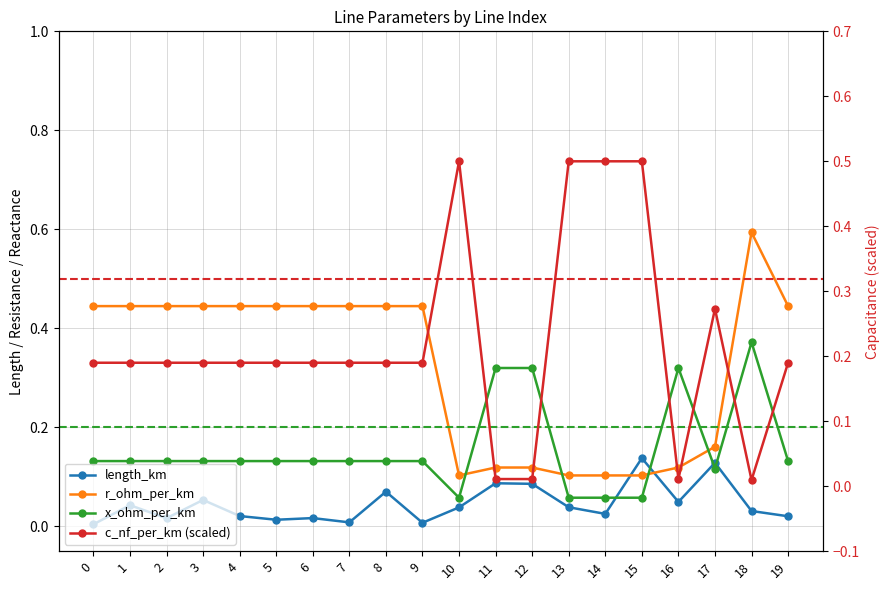

Which label corresponds to the largest value in the chart?

18